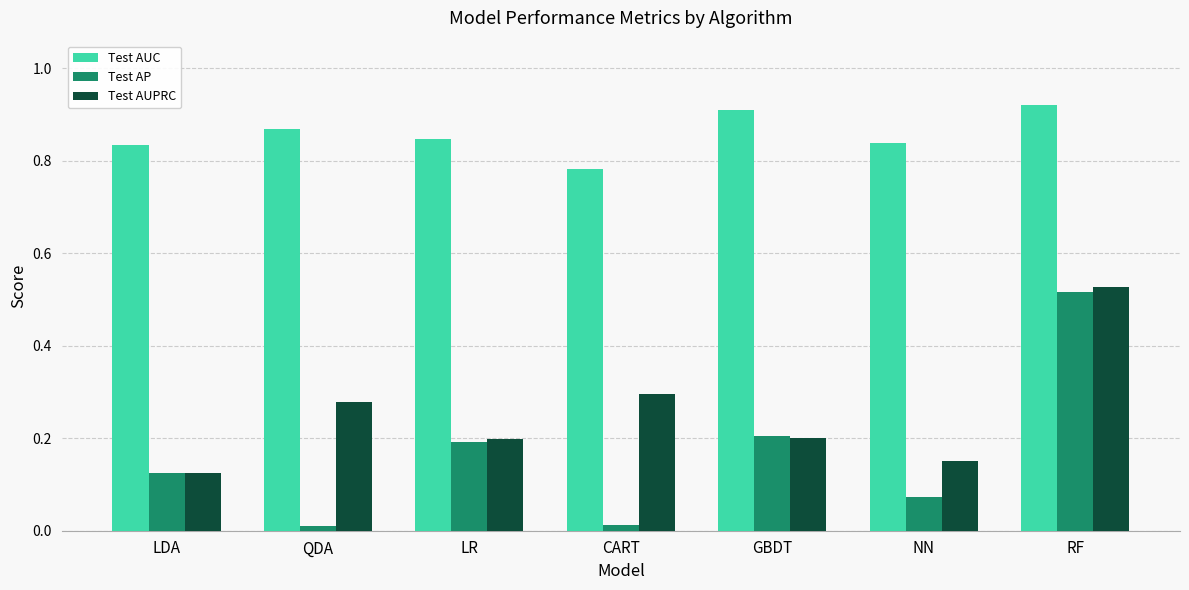

What is the sum of the Test AUC values at NN and GBDT?

1.7